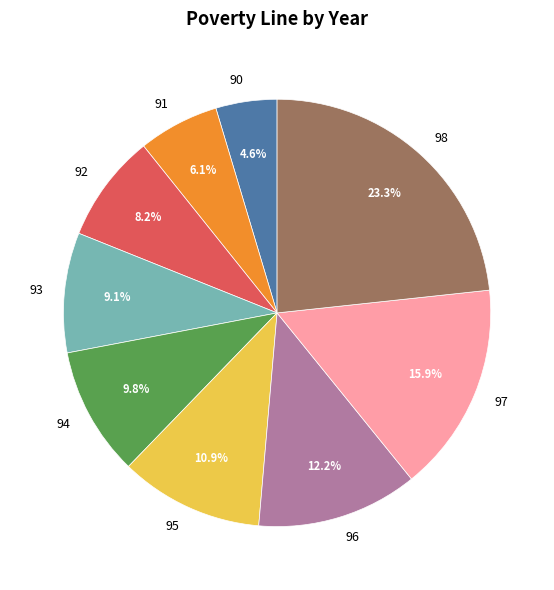

Is 91 the majority of the pie?

No